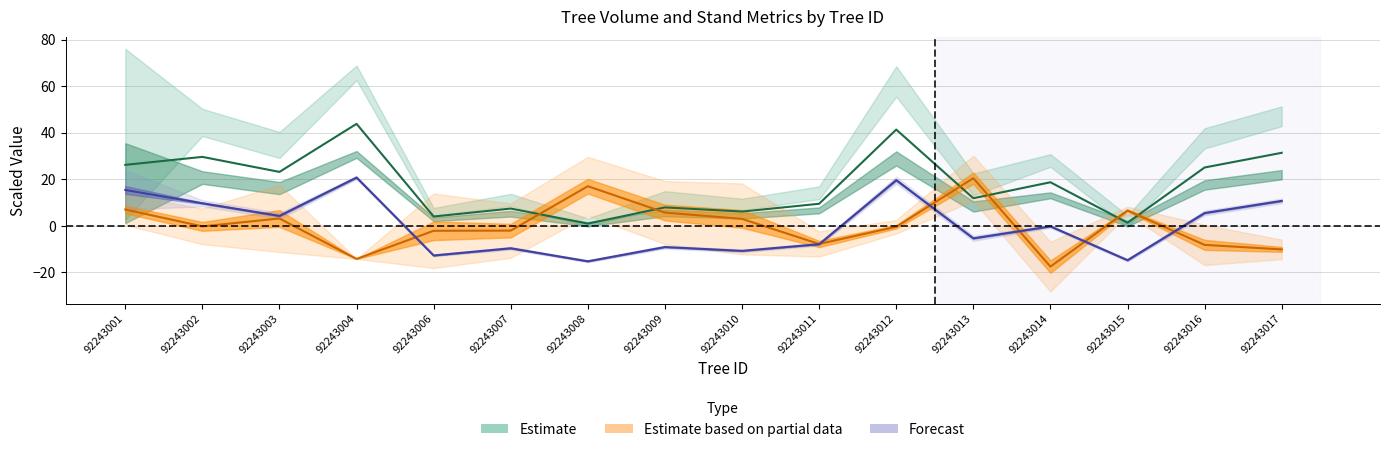

Count the number of data series in this chart.

3